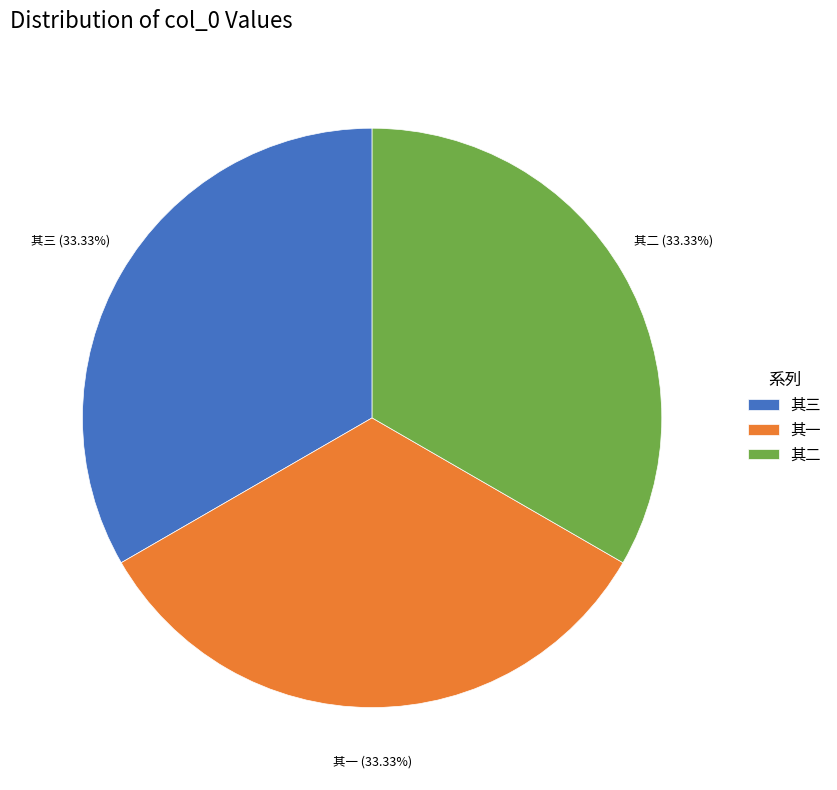

Is there any slice that represents more than half of the pie?

No